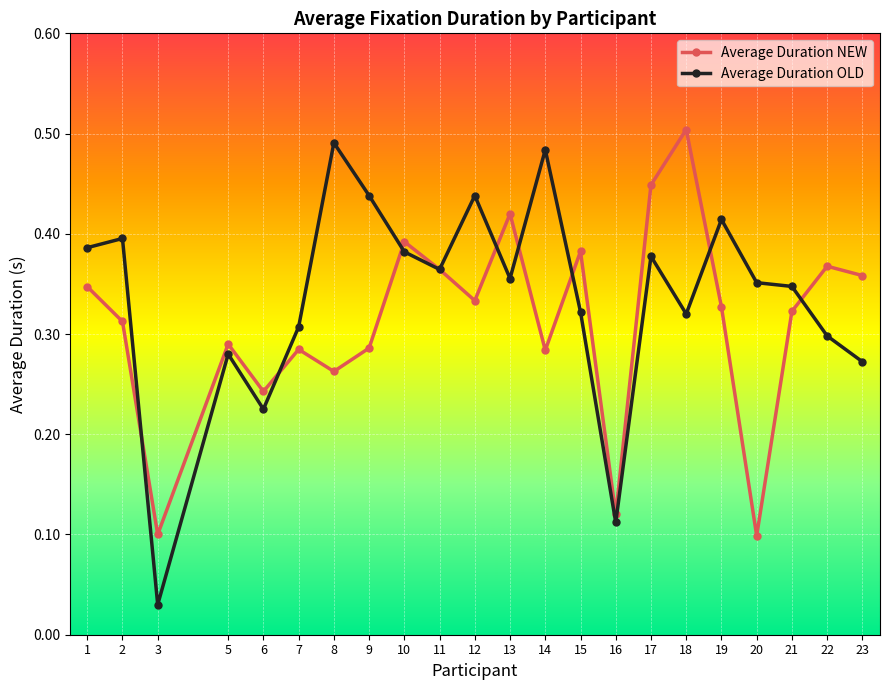

The value of Average Duration NEW at 20 is 0.1. True or false?

True